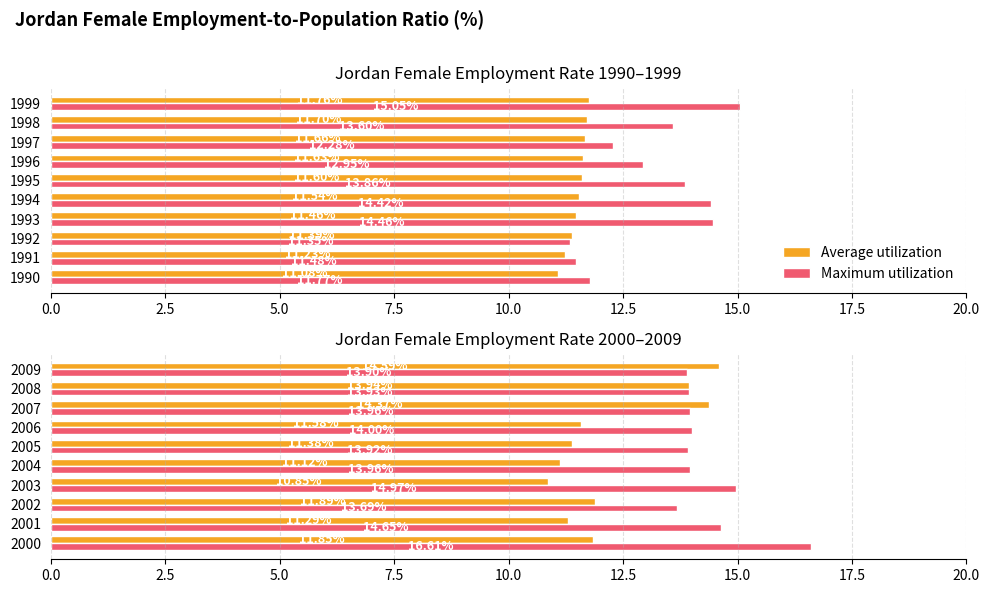

What is the value of the Average utilization bar at the 7th from the left?

11.6